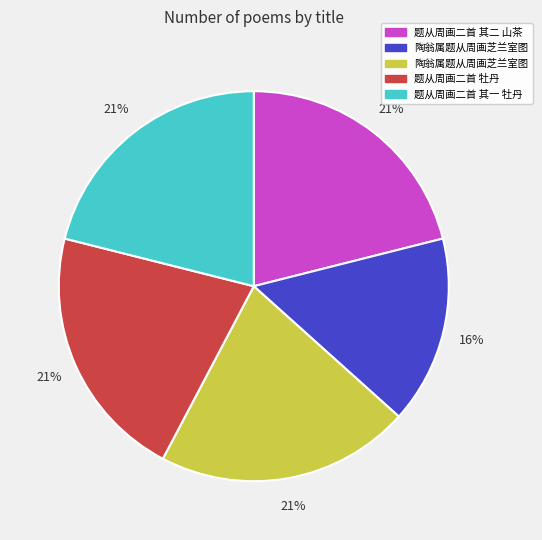

Is there a majority slice in this chart?

No